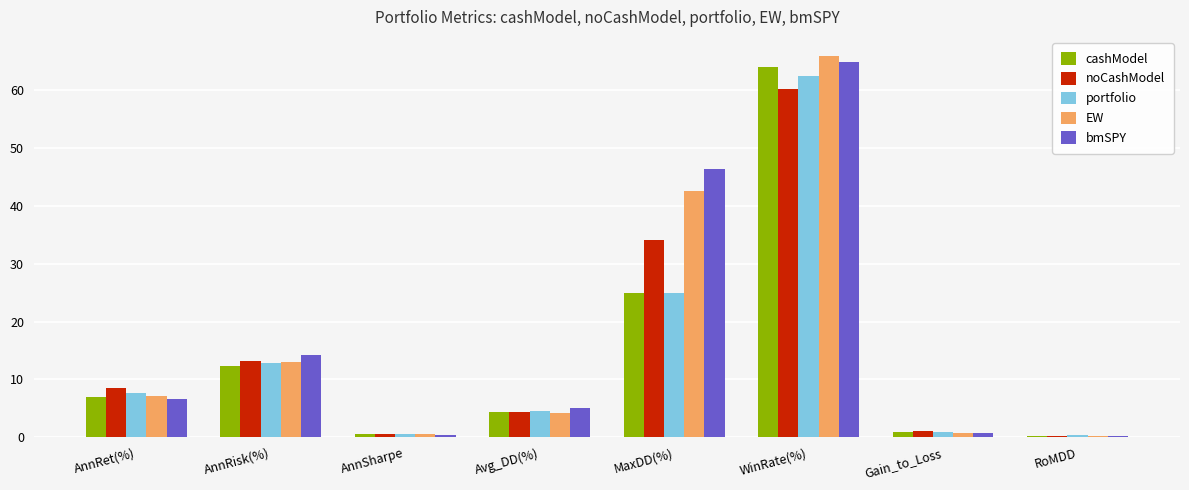

At which category is the sum across all series the highest?

WinRate(%)